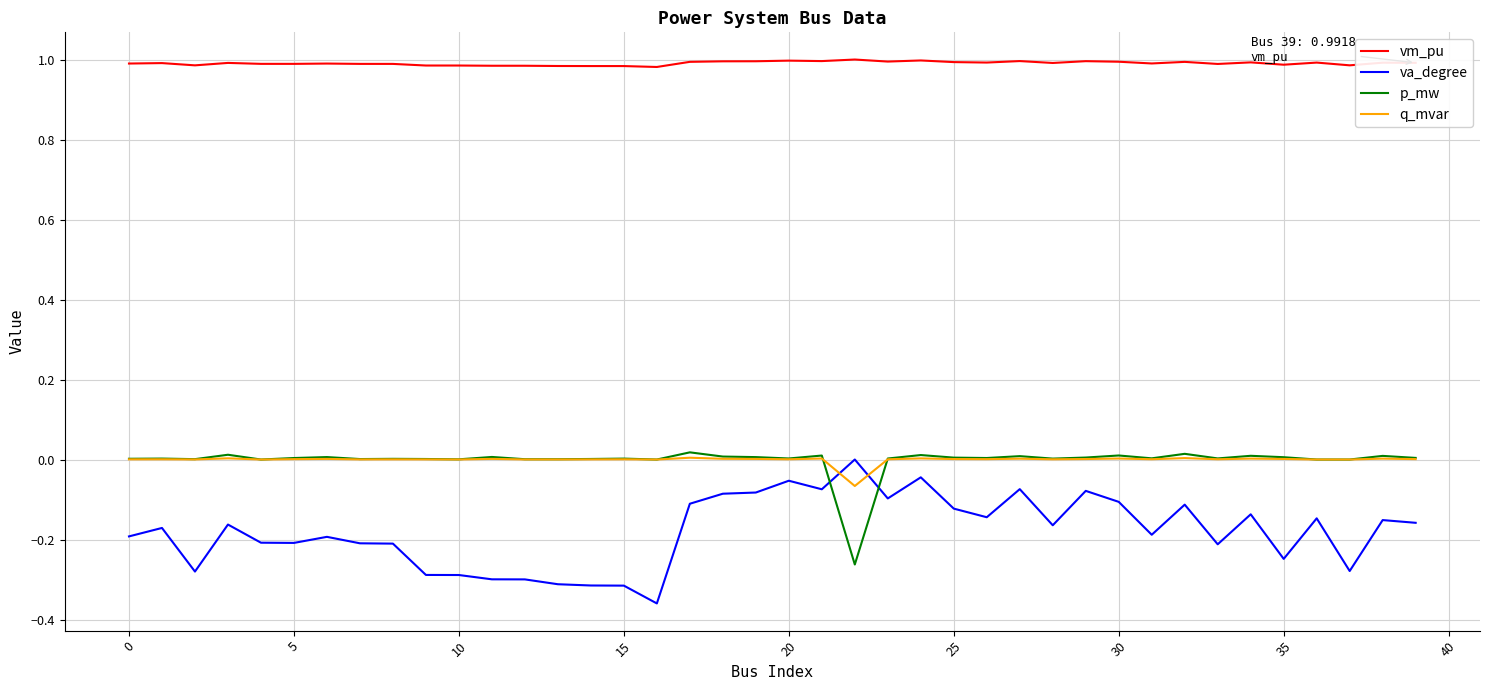

Which series has the largest total across all categories?

vm_pu